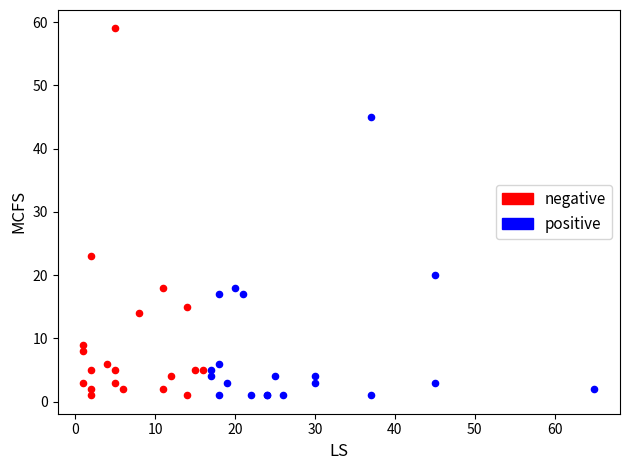

Which series has the largest Y range (max minus min)?

negative